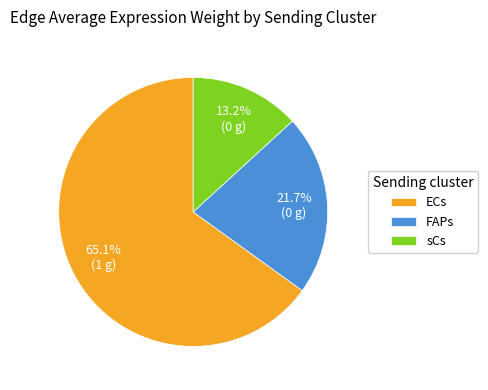

Count the number of slices in the pie.

3